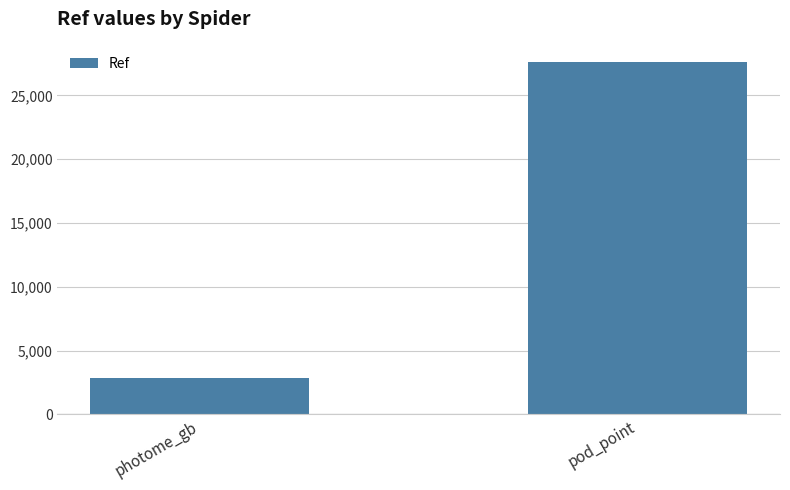

Rank the categories by value from lowest to highest.

photome_gb, pod_point